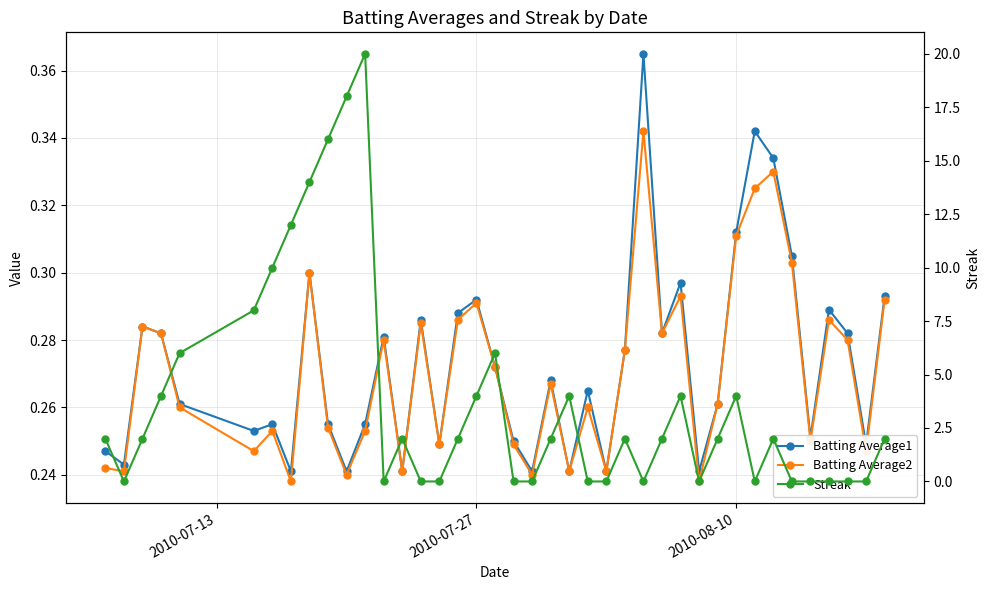

What are all the series names shown in the legend?

Batting Average1, Batting Average2, Streak